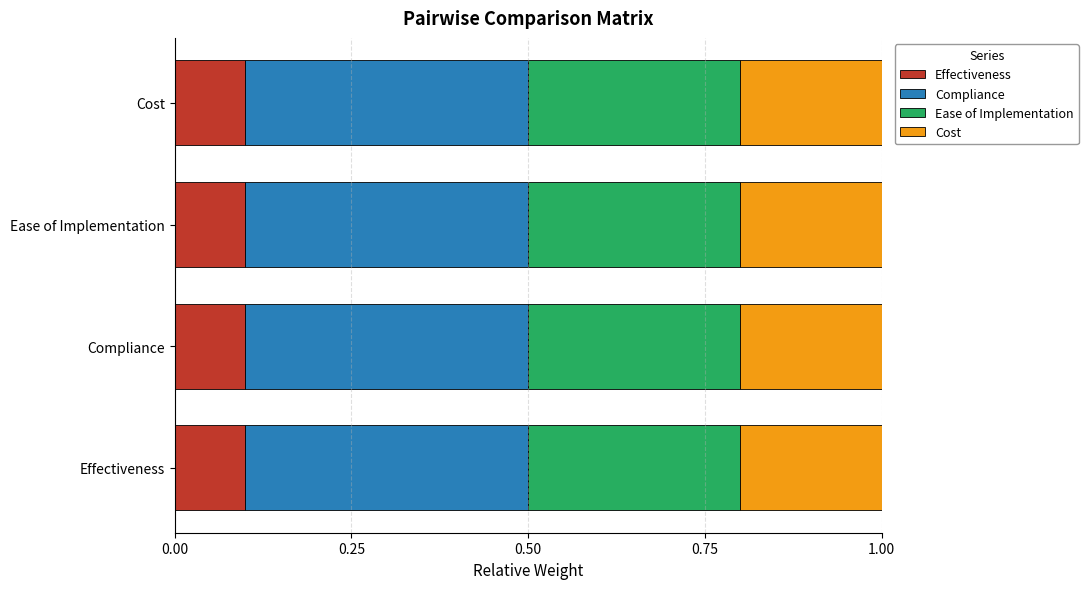

What is the total value across all series at Compliance?

1.0